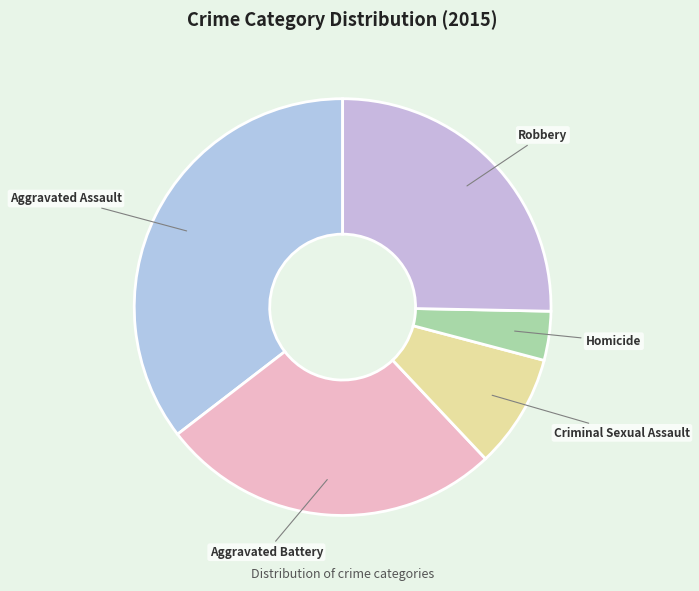

What is the smallest slice in the pie chart?

Homicide